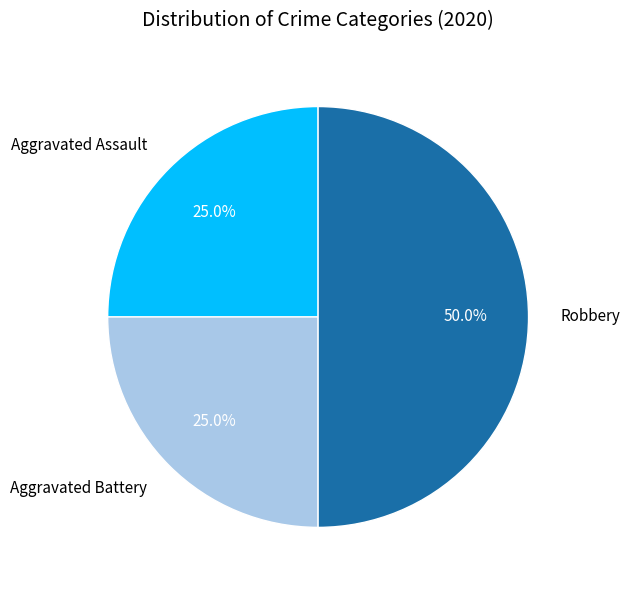

How many slices are in this pie chart?

3